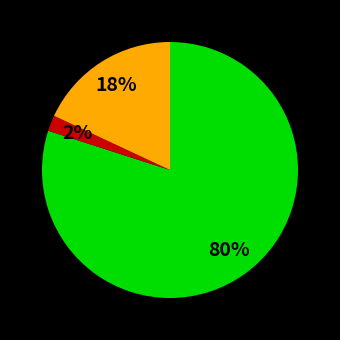

Count the number of slices in the pie.

3